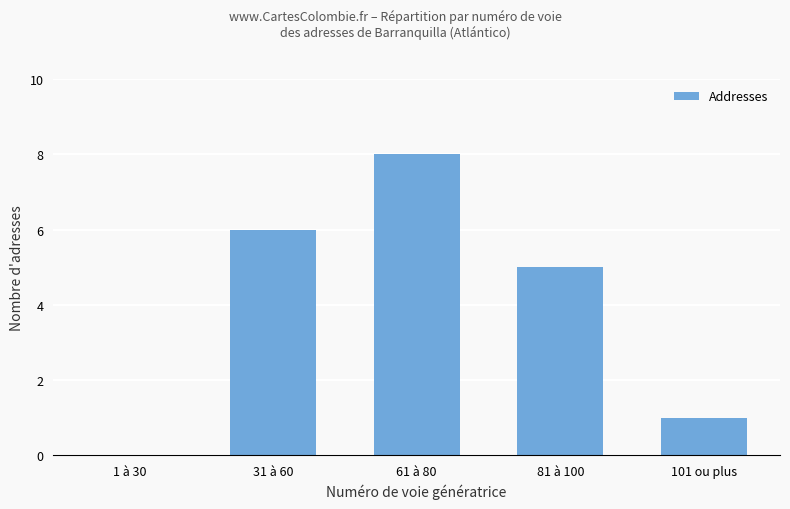

What is the change in value from 61 à 80 to 81 à 100?

-3